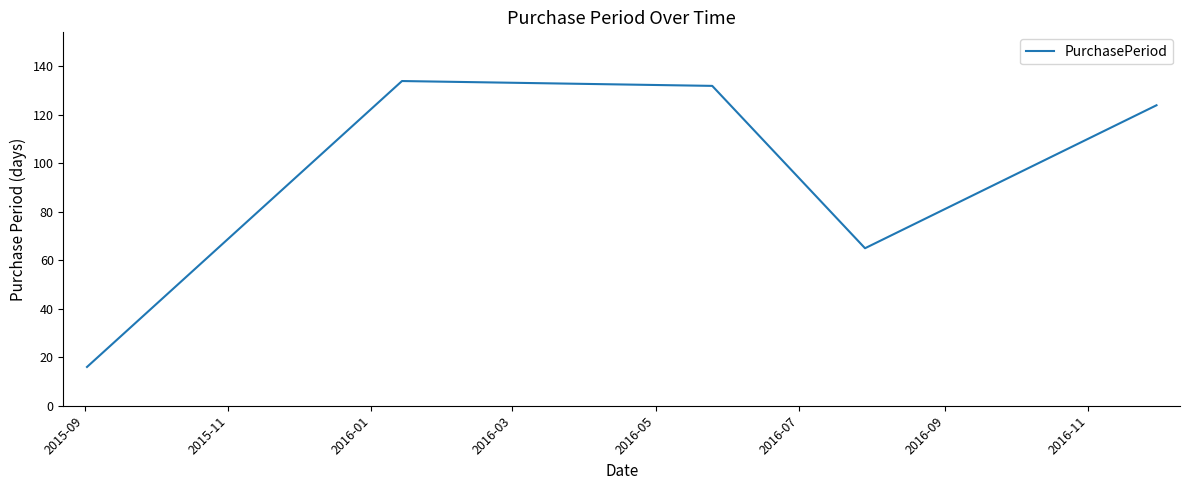

What is the difference between the maximum and minimum values?

118